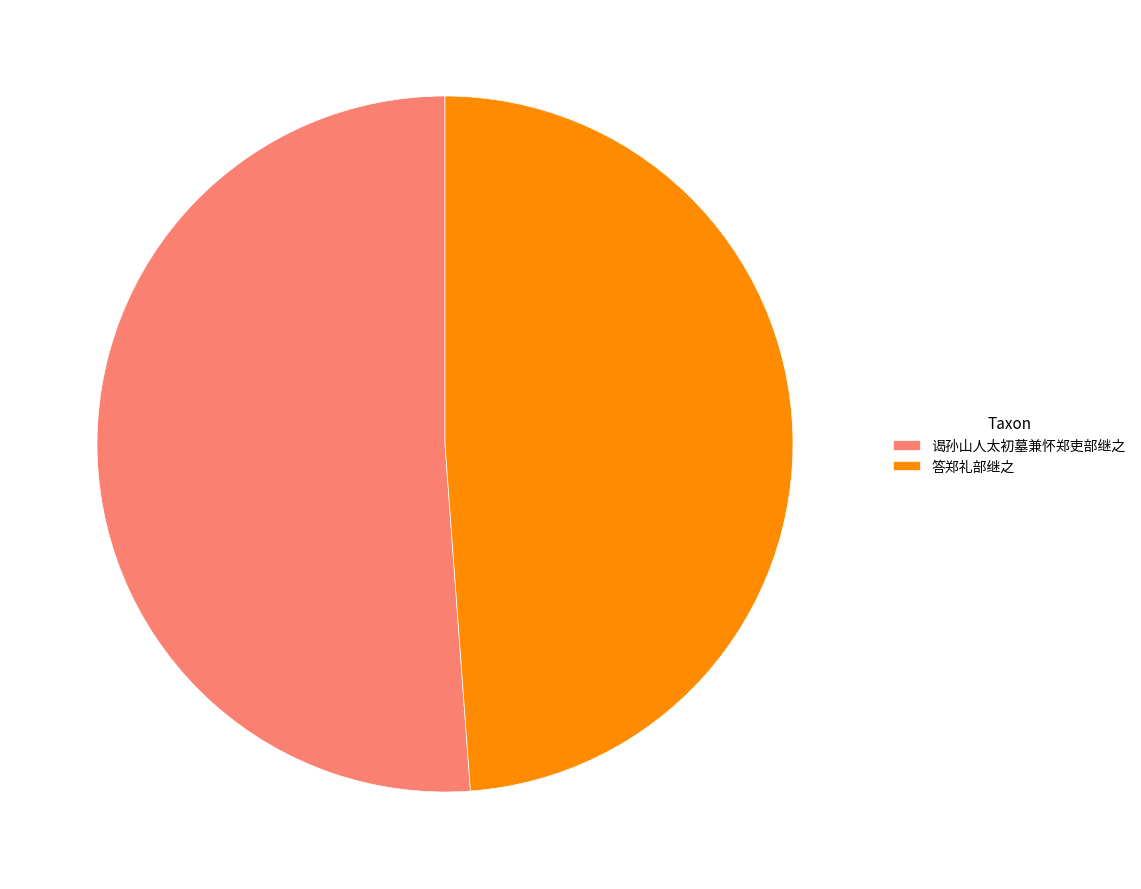

What is the largest slice in the pie chart?

谒孙山人太初墓兼怀郑吏部继之